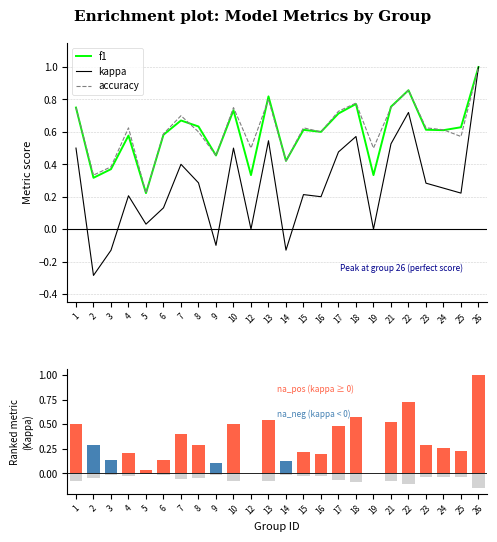

What is the sum of the f1 values at 6 and 4?

1.2